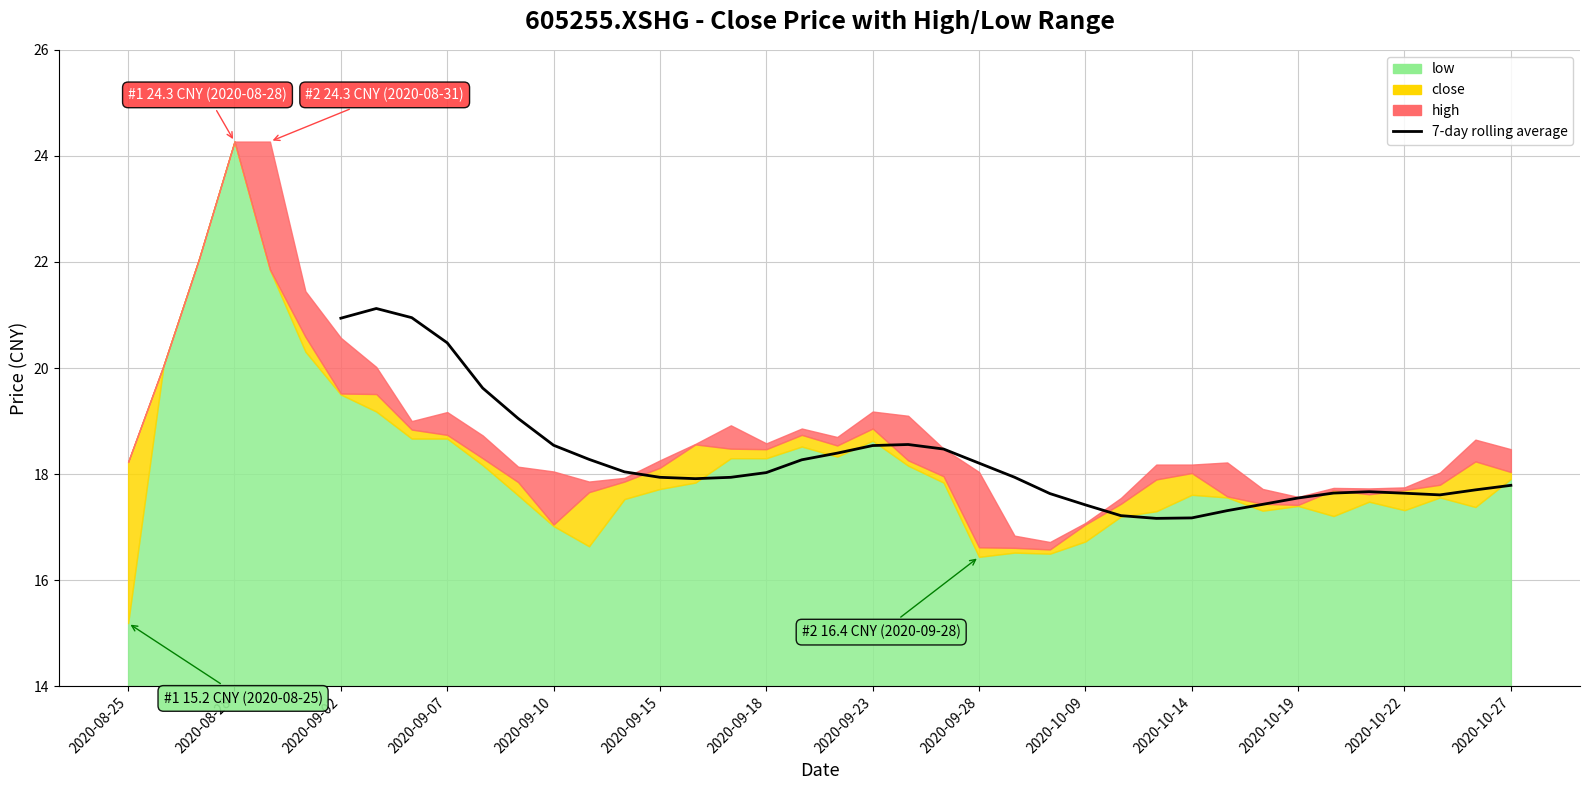

Does the chart display data point markers on the line(s)?

No